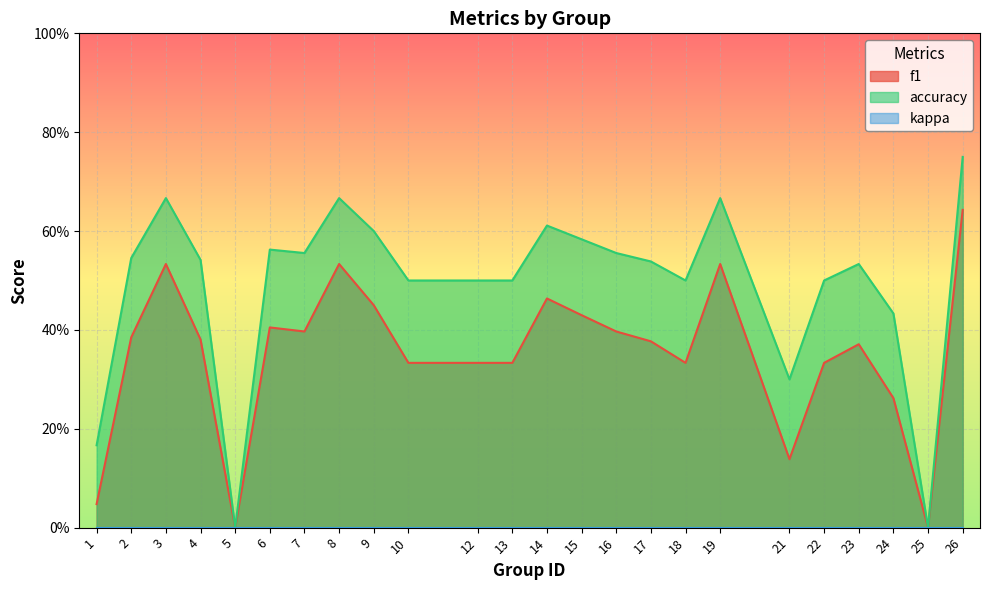

What is the value of the f1 point at the 18th from the left?

0.5